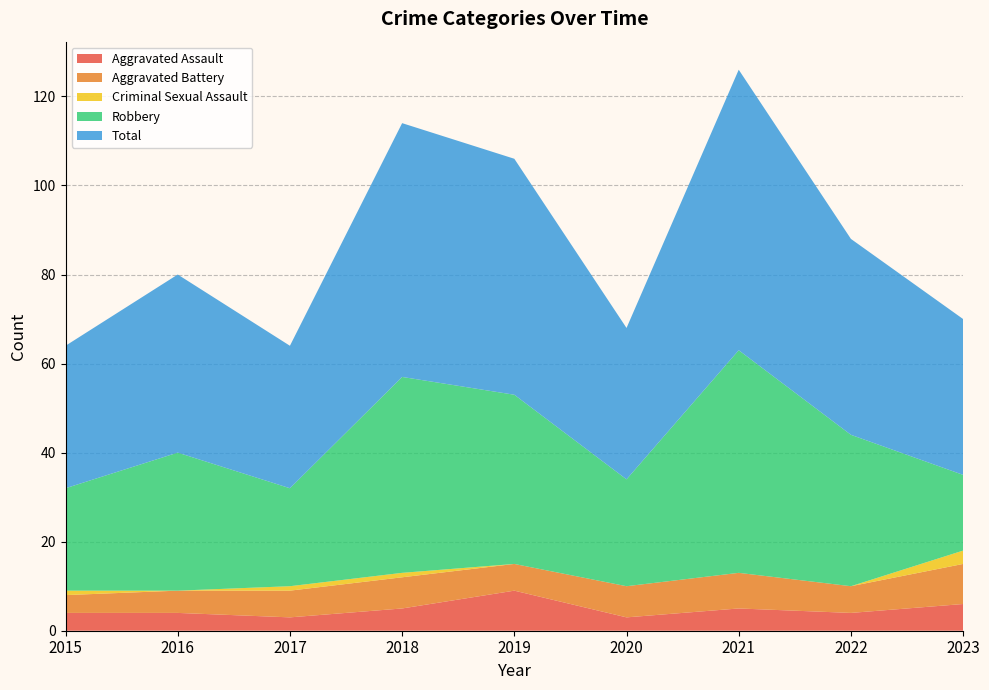

Reading left to right, list all the values displayed in this chart.

Aggravated Assault: 4	4	3	5	9	3	5	4	6
Aggravated Battery: 4	5	6	7	6	7	8	6	9
Criminal Sexual Assault: 1	0	1	1	0	0	0	0	3
Robbery: 23	31	22	44	38	24	50	34	17
Total: 32	40	32	57	53	34	63	44	35